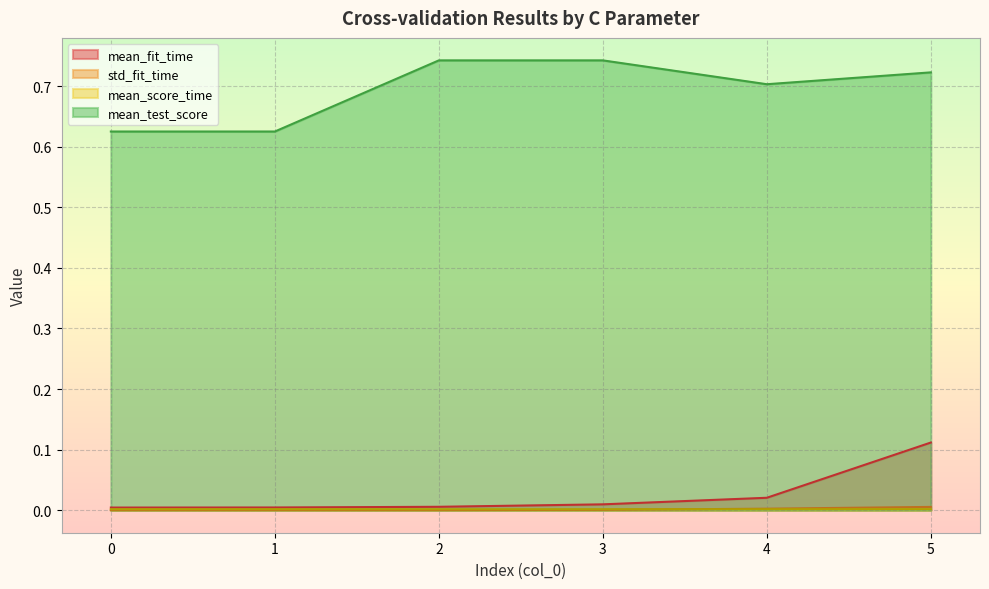

How many lines are shown in the chart?

4